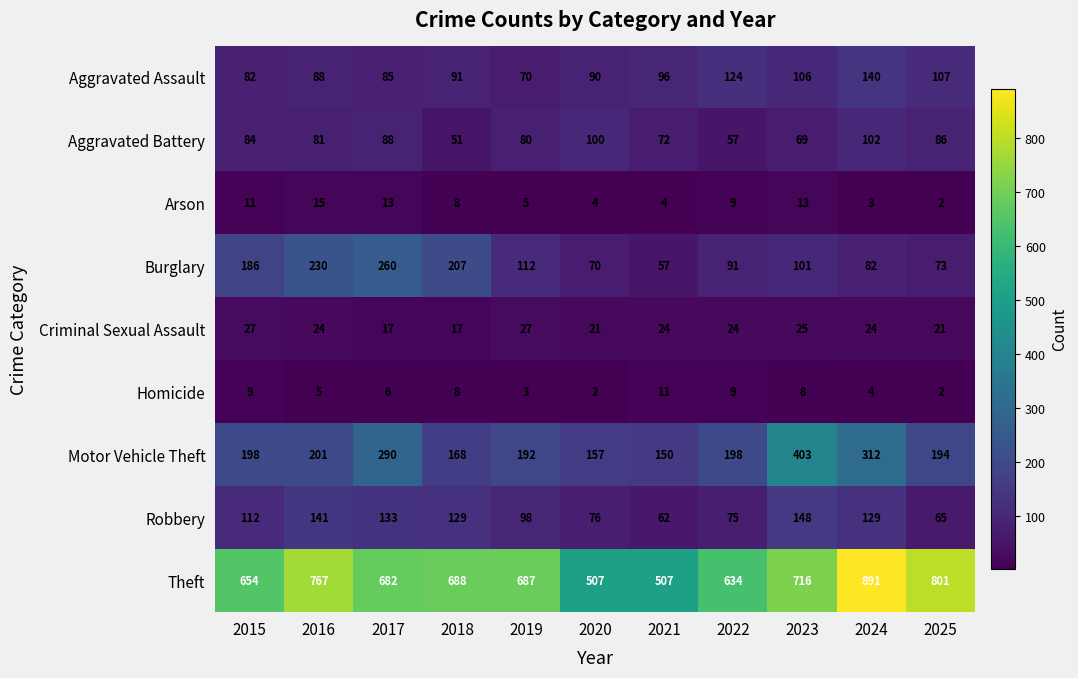

How many categories are shown in the chart?

11